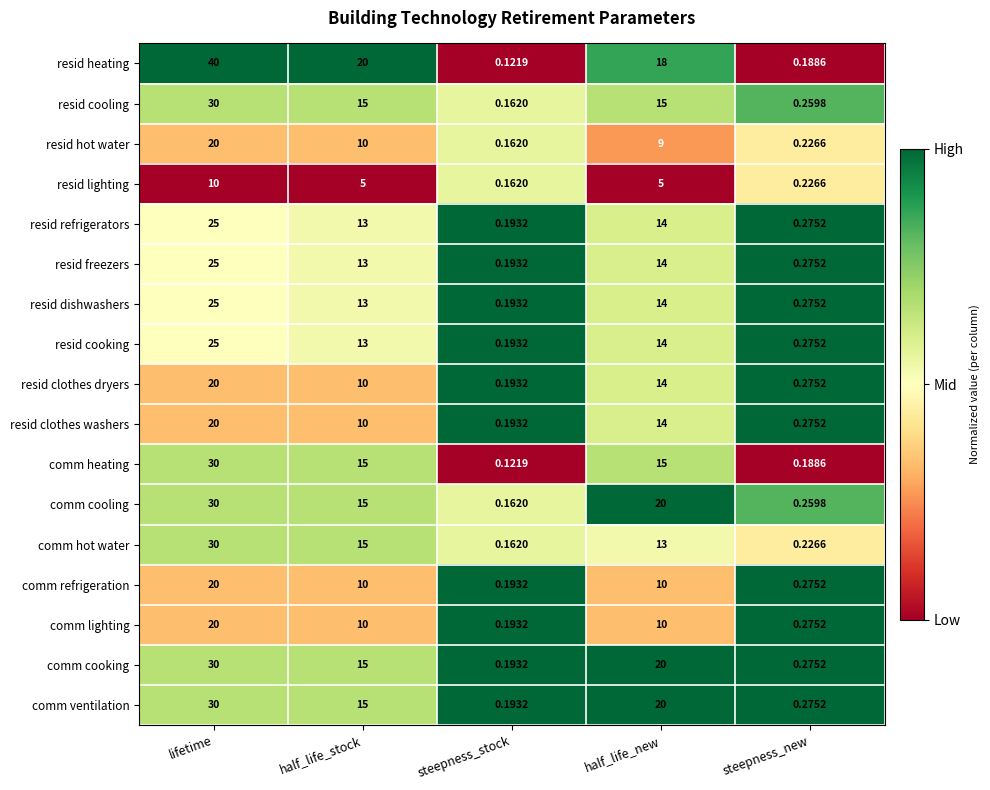

At how many categories does at least one series exceed 0?

5